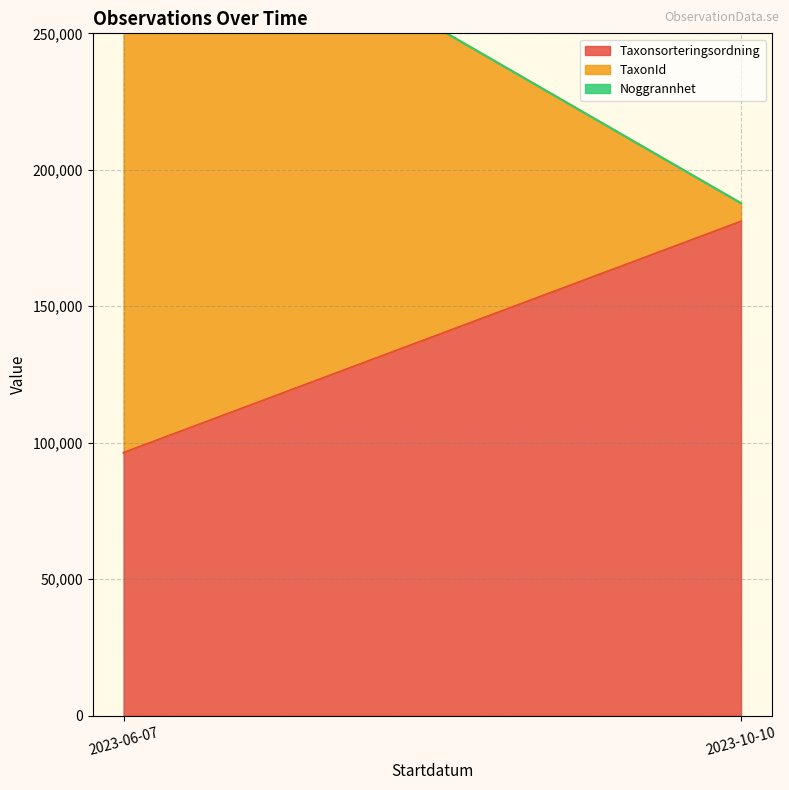

What value does the TaxonId series have at 2023-06-07, to the nearest 10?

221950